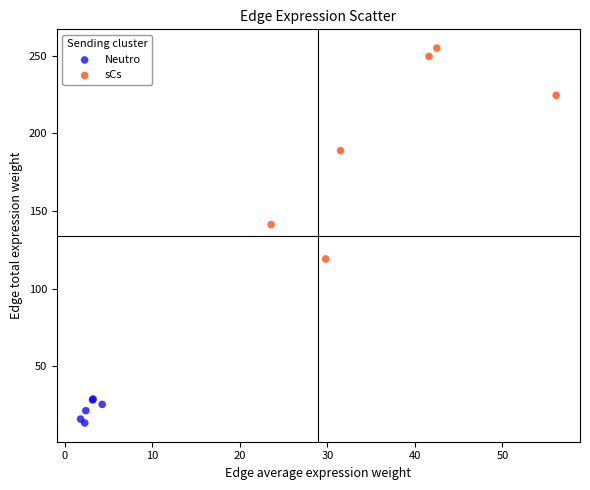

Which series reaches the maximum Y coordinate?

sCs